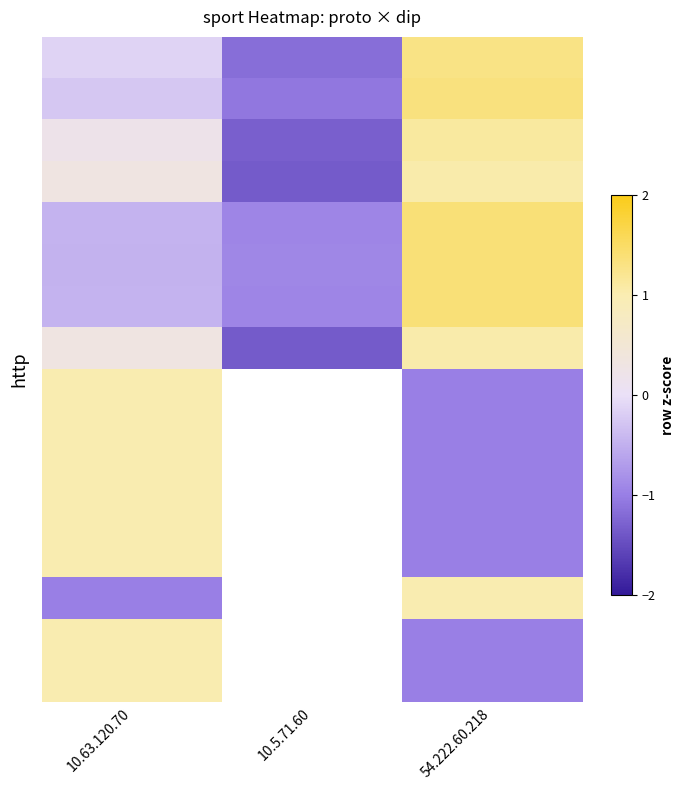

Count the number of categories in the chart.

3